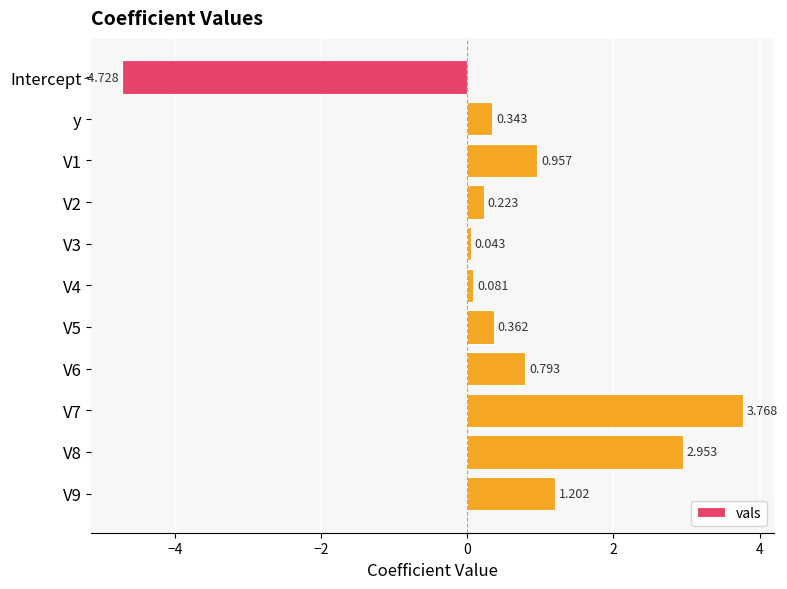

At which category does the chart reach its minimum across all series?

Intercept